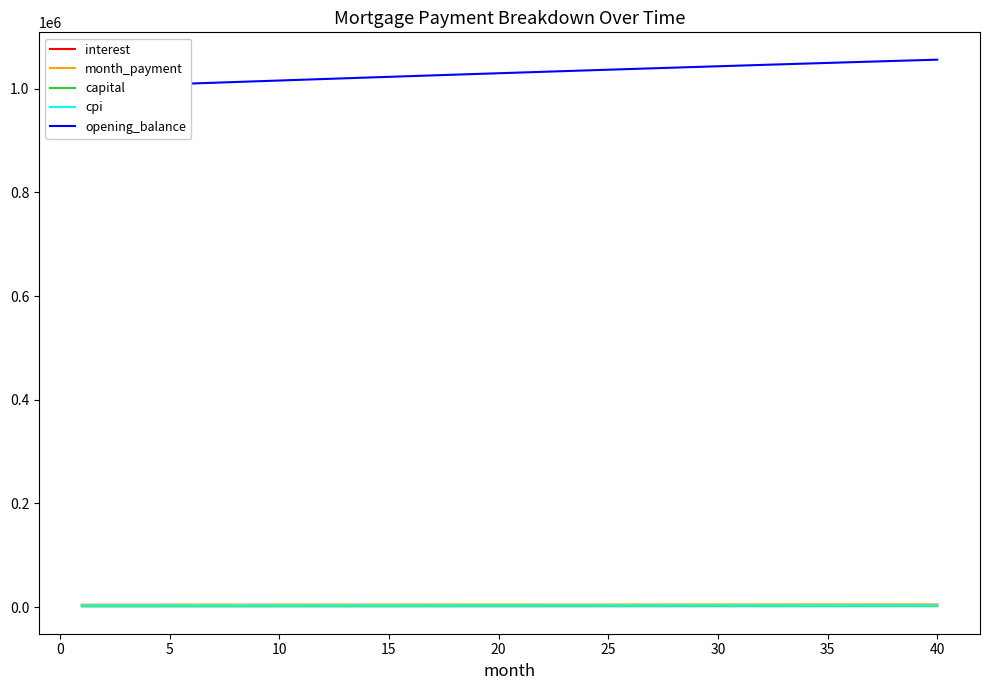

True or false: cpi has more than 1 interior local peaks.

False